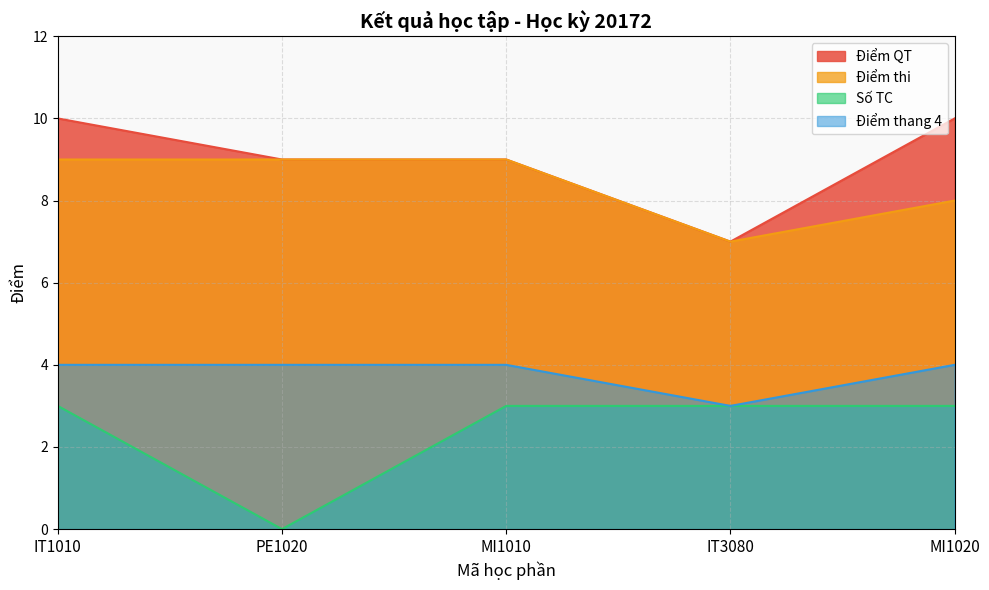

What is the difference between the highest and lowest values at IT1010?

7